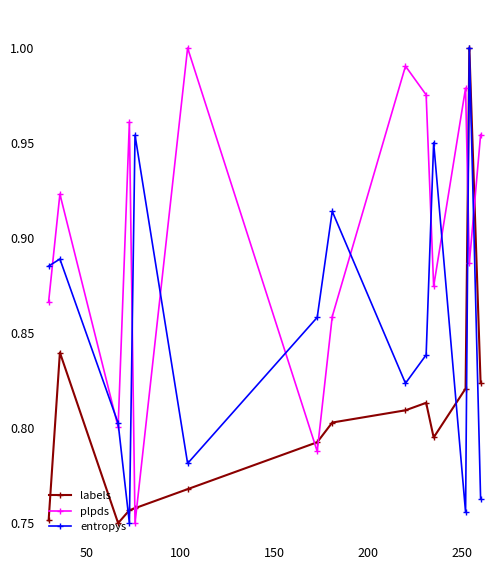

After their last crossing, which series has the higher values: labels or plpds?

plpds